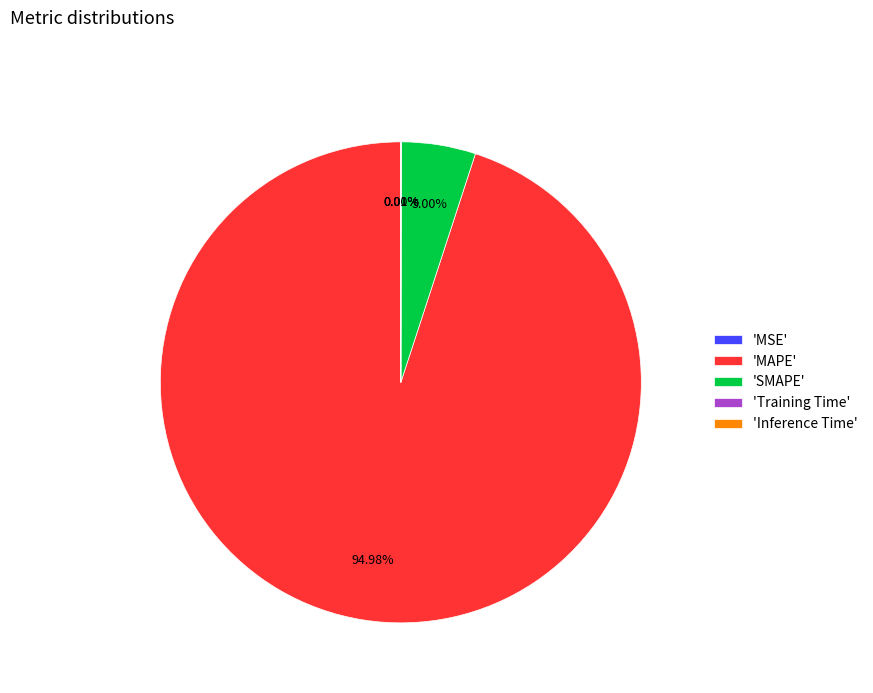

Which category has the biggest portion of the pie?

'MAPE'